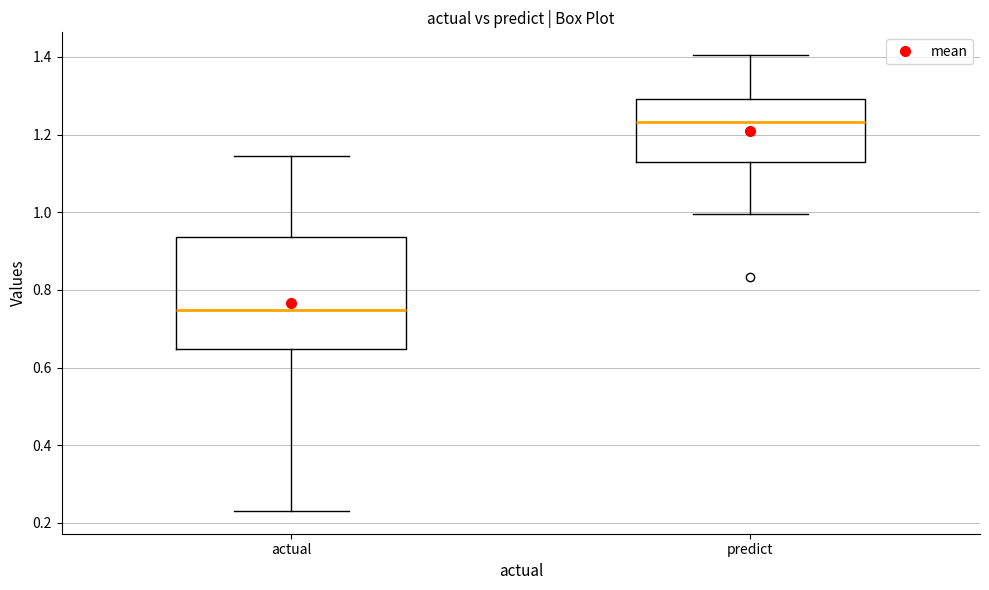

Reading left to right, read every box against the y-axis: the position of its median line, the range the box covers, and the ends of its whiskers. The values are not printed on the chart, so give them approximately, as read against the axis.

actual: median 0.74, box 0.64 to 0.94, whiskers 0.24 to 1.14
predict: median 1.24, box 1.12 to 1.30, whiskers 1.00 to 1.40